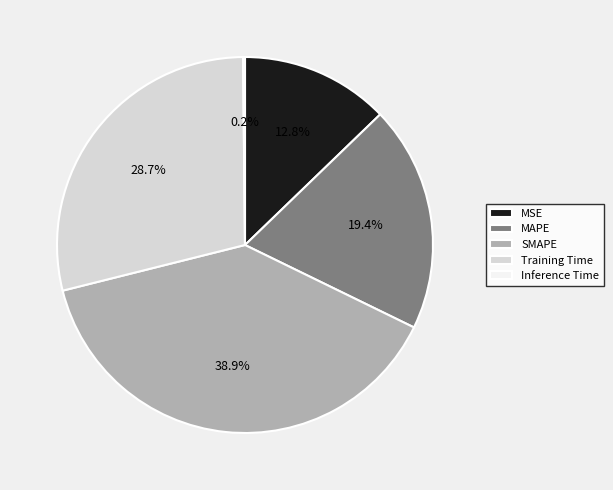

Is SMAPE the majority of the pie?

No